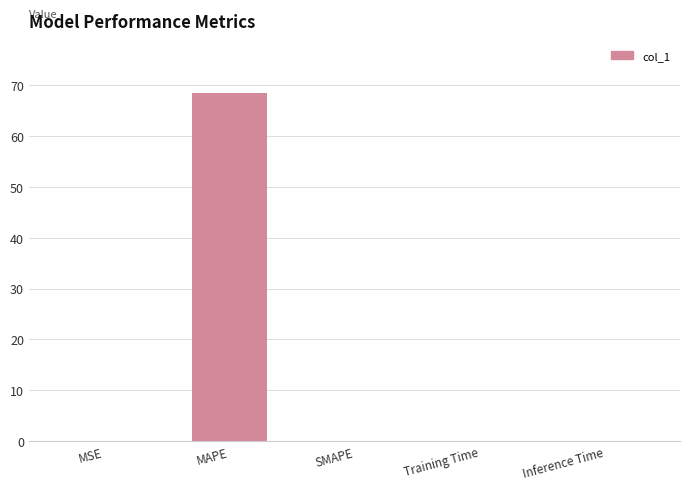

What is the sum of all values?

68.5